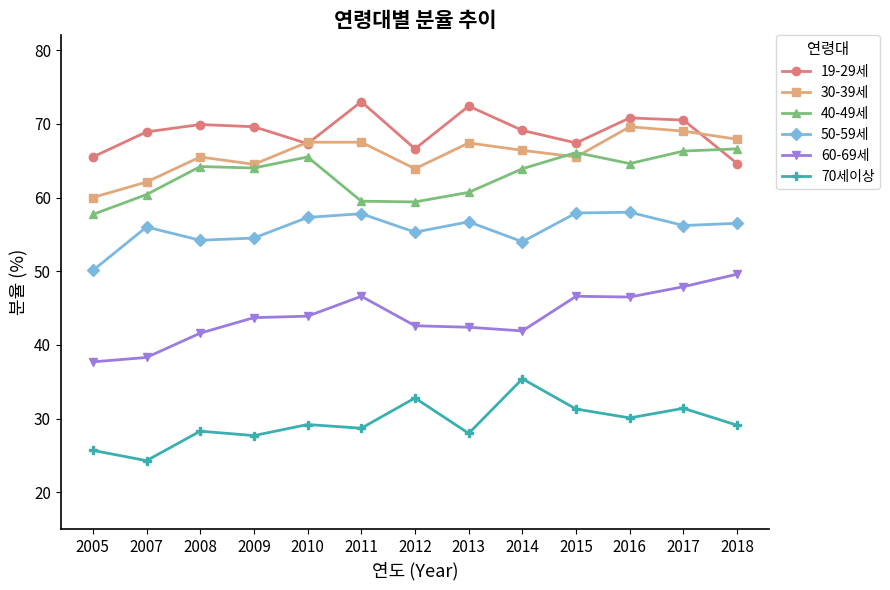

How many data points does each series have?

13